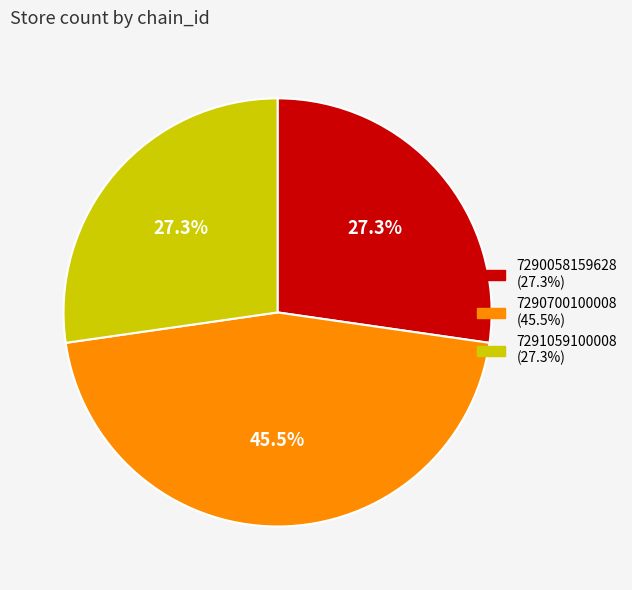

Approximately how many times larger is the value at 7290058159628 (27.3%) compared to 7290700100008 (45.5%)?

0.6